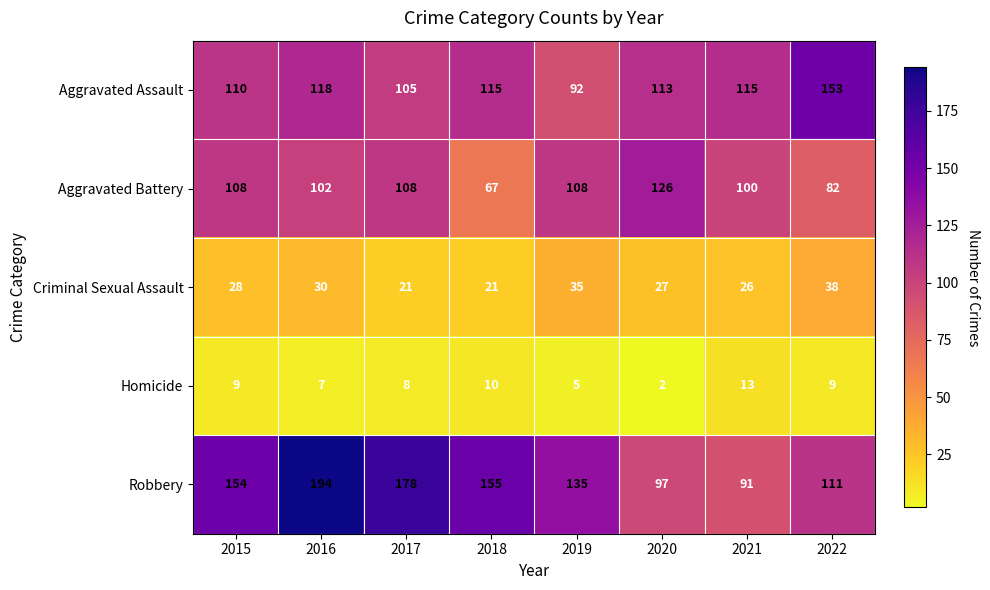

What is the average value of the Homicide series?

8